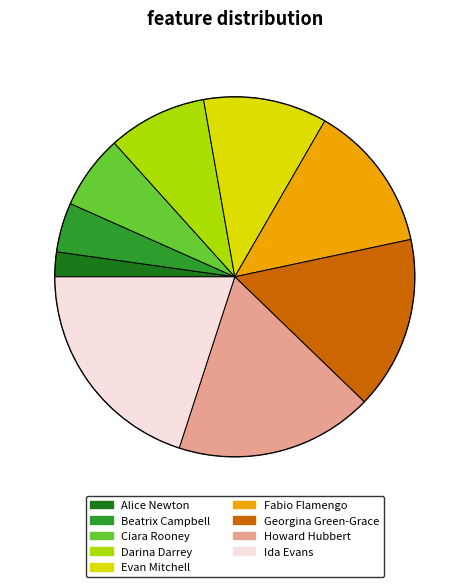

How many segments does this pie chart have?

9